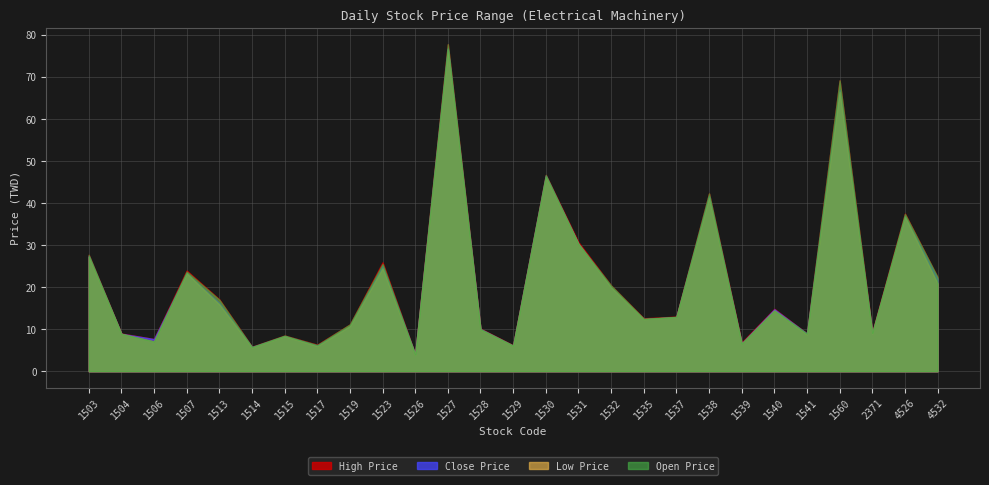

What is the value of the close point at the 12th from the left?

76.8